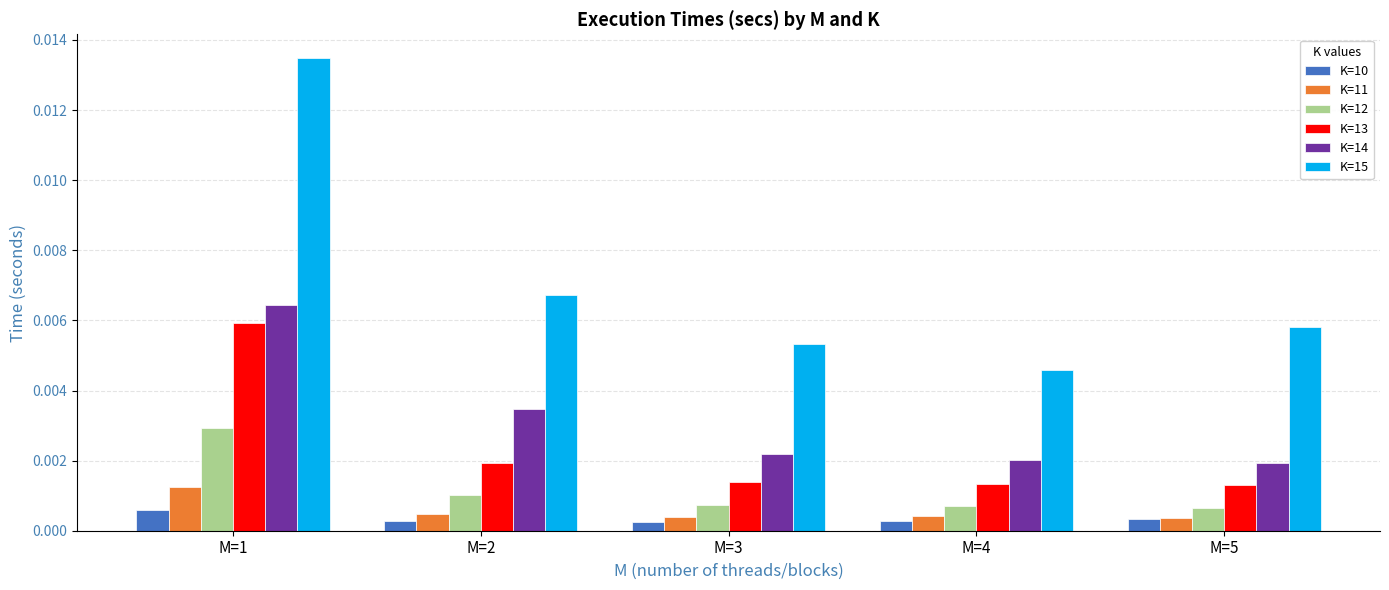

Which series has the largest range (max minus min)?

K=15